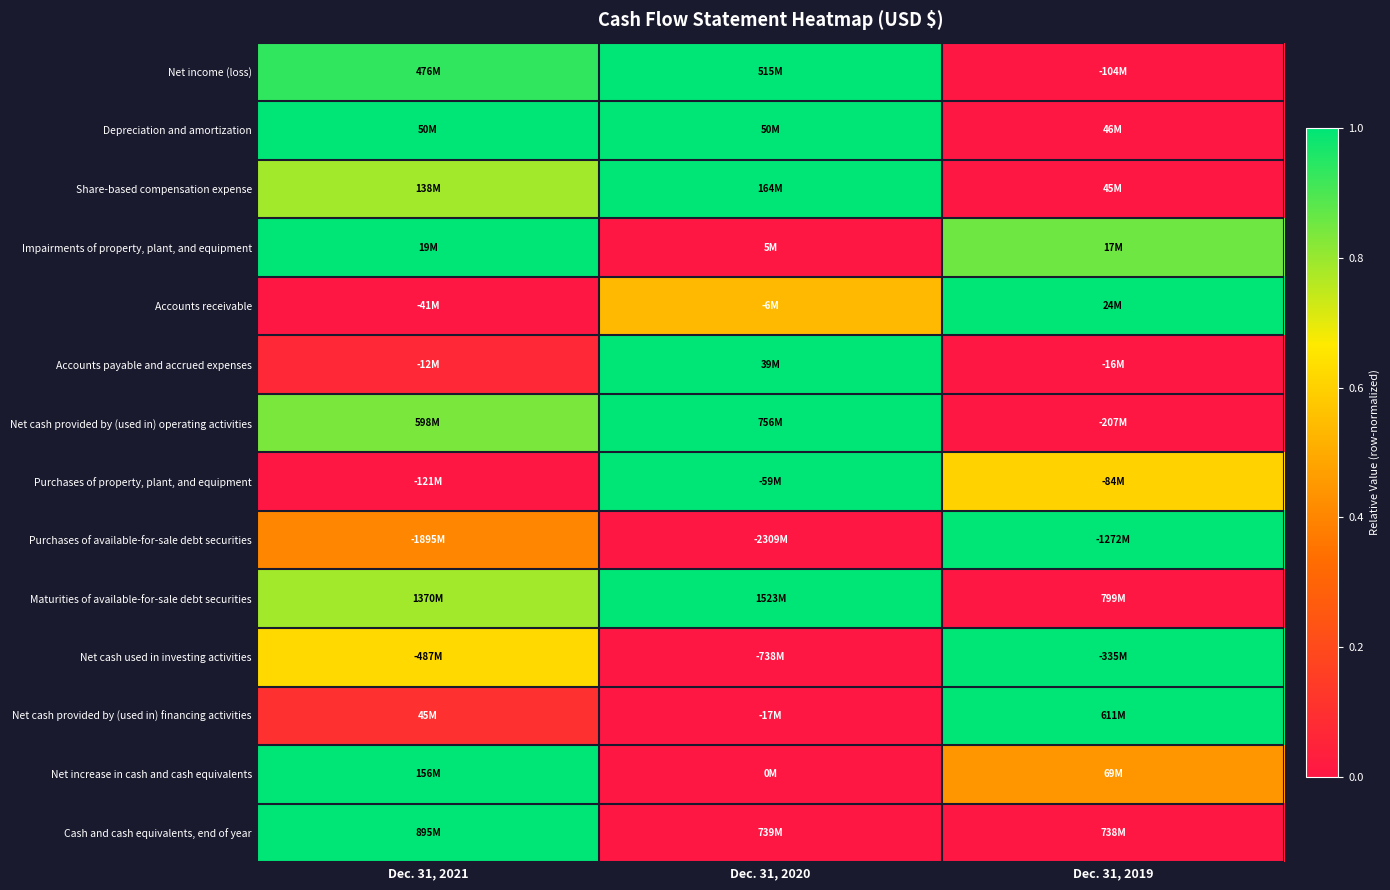

Reading left to right, transcribe all the data shown in this chart.

Net income (loss): Dec. 31, 2021=0.9	Dec. 31, 2020=1.0	Dec. 31, 2019=0.0
Depreciation and amortization: Dec. 31, 2021=1.0	Dec. 31, 2020=1.0	Dec. 31, 2019=0.0
Share-based compensation expense: Dec. 31, 2021=0.8	Dec. 31, 2020=1.0	Dec. 31, 2019=0.0
Impairments of property, plant, and equipment: Dec. 31, 2021=1.0	Dec. 31, 2020=0.0	Dec. 31, 2019=0.9
Accounts receivable: Dec. 31, 2021=0.0	Dec. 31, 2020=0.5	Dec. 31, 2019=1.0
Accounts payable and accrued expenses: Dec. 31, 2021=0.1	Dec. 31, 2020=1.0	Dec. 31, 2019=0.0
Net cash provided by (used in) operating activities: Dec. 31, 2021=0.8	Dec. 31, 2020=1.0	Dec. 31, 2019=0.0
Purchases of property, plant, and equipment: Dec. 31, 2021=0.0	Dec. 31, 2020=1.0	Dec. 31, 2019=0.6
Purchases of available-for-sale debt securities: Dec. 31, 2021=0.4	Dec. 31, 2020=0.0	Dec. 31, 2019=1.0
Maturities of available-for-sale debt securities: Dec. 31, 2021=0.8	Dec. 31, 2020=1.0	Dec. 31, 2019=0.0
Net cash used in investing activities: Dec. 31, 2021=0.6	Dec. 31, 2020=0.0	Dec. 31, 2019=1.0
Net cash provided by (used in) financing activities: Dec. 31, 2021=0.1	Dec. 31, 2020=0.0	Dec. 31, 2019=1.0
Net increase in cash and cash equivalents: Dec. 31, 2021=1.0	Dec. 31, 2020=0.0	Dec. 31, 2019=0.4
Cash and cash equivalents, end of year: Dec. 31, 2021=1.0	Dec. 31, 2020=0.0	Dec. 31, 2019=0.0